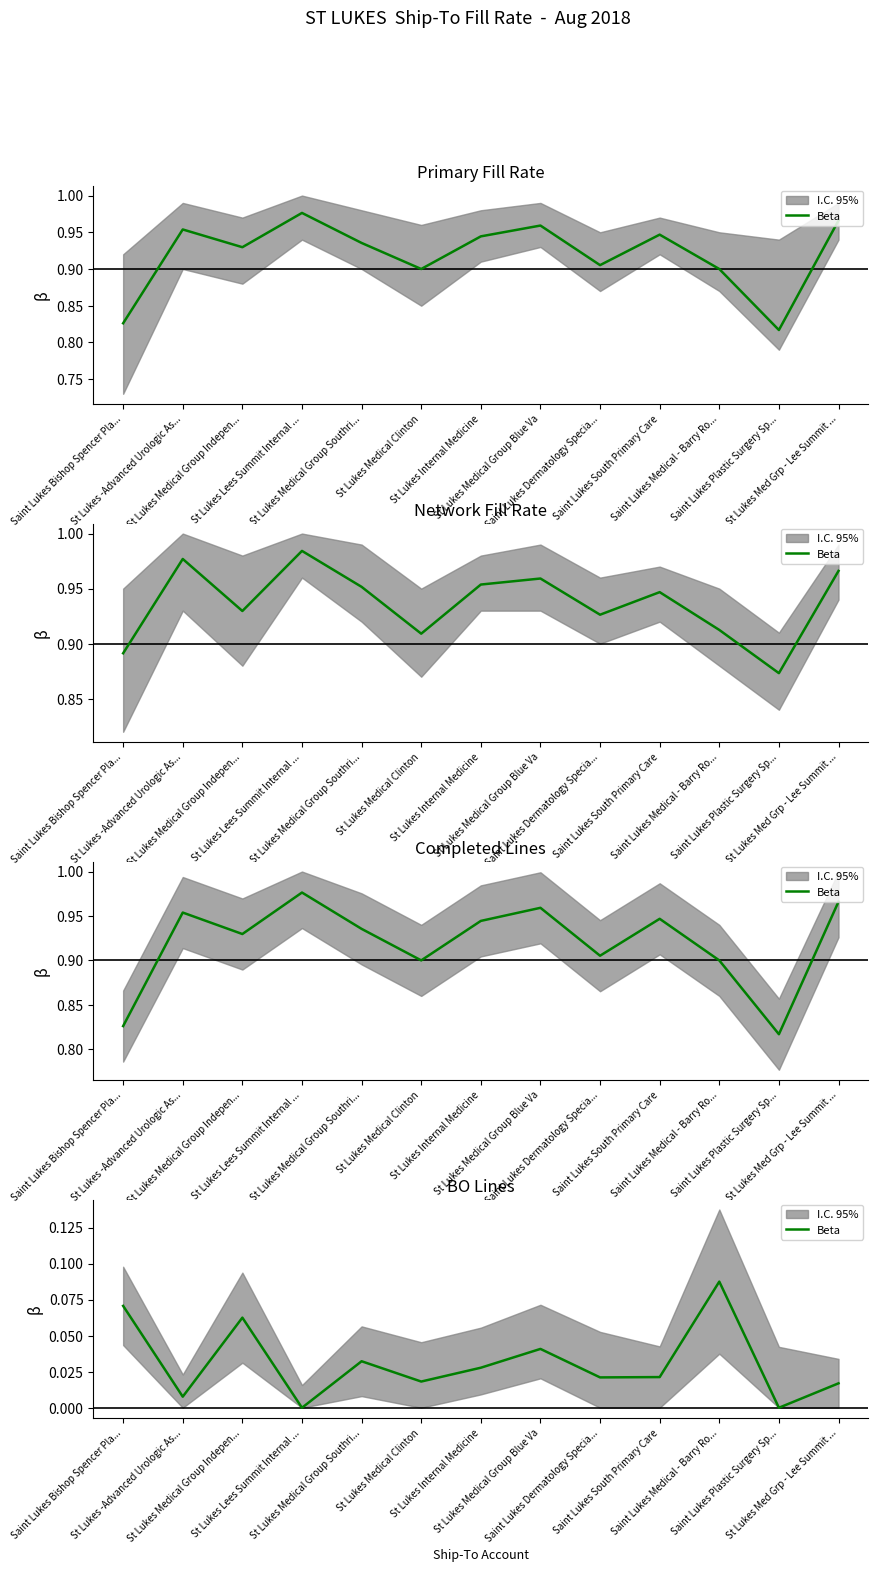

What position from the right is St Lukes Medical Clinton?

8